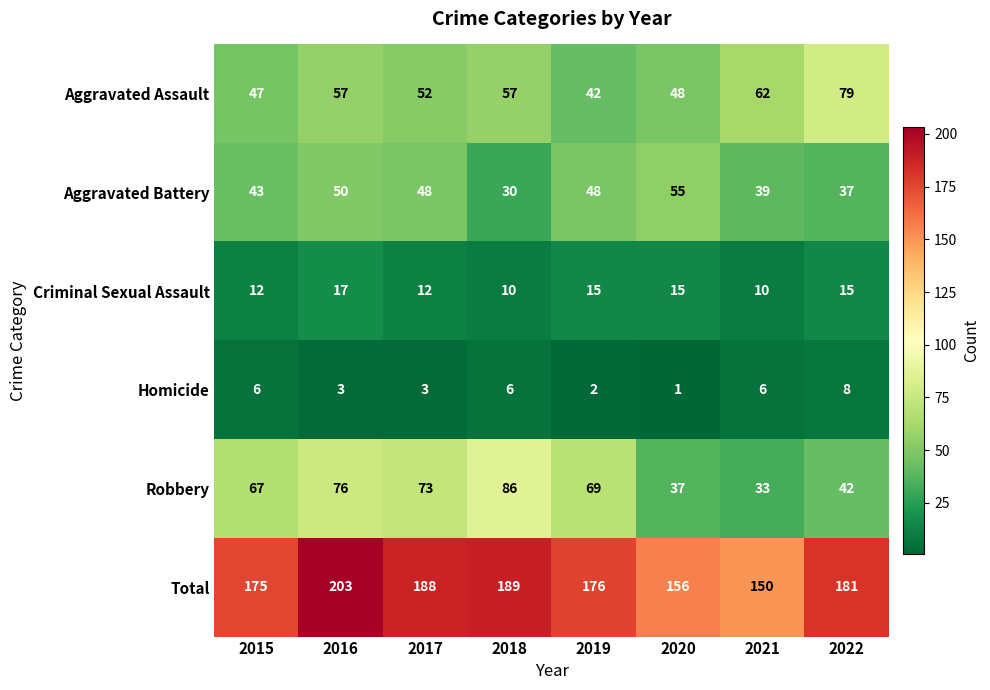

What is the difference between the Total values at 2021 and 2020?

6